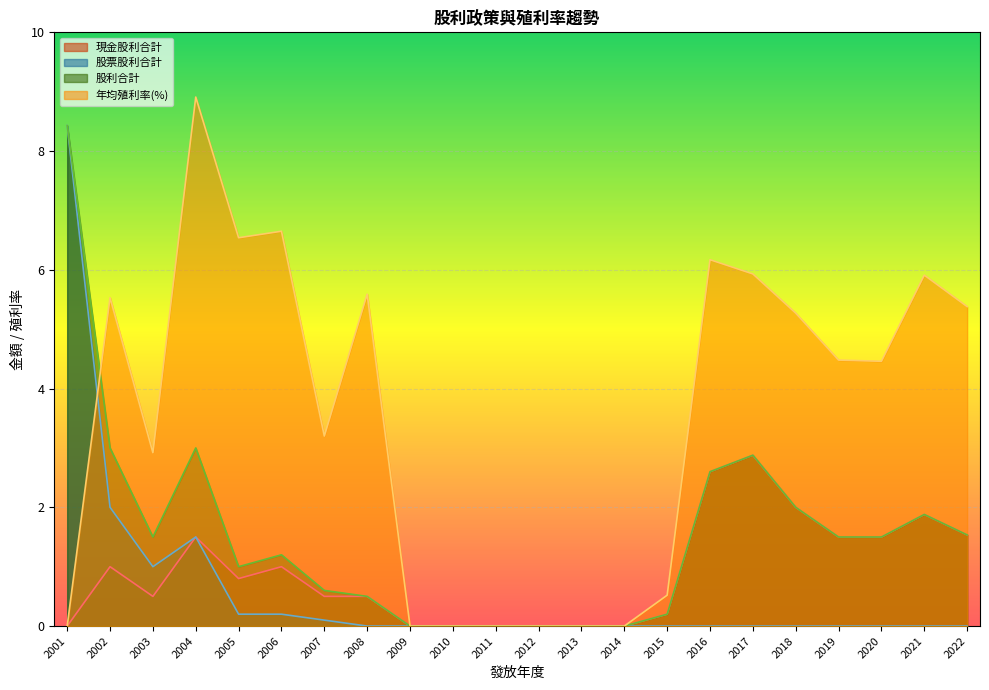

What is the sum of the 股票股利合計 values at 2022 and 2007?

0.1